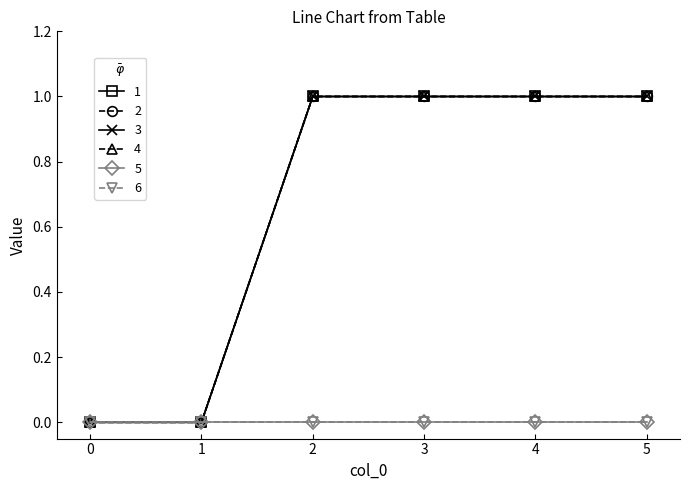

What is the difference between the maximum and minimum values in the 4 series?

1